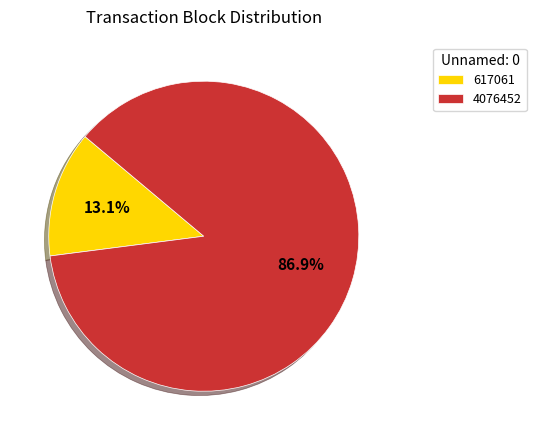

The 617061 slice represents 13% of the pie. True or false?

True